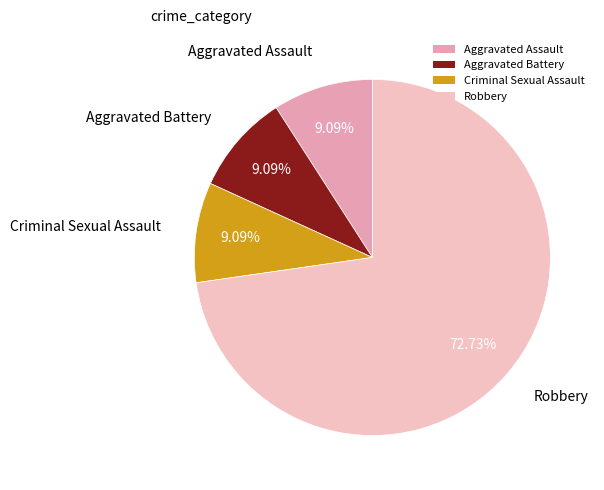

What is the ratio of the value at Criminal Sexual Assault to the value at Aggravated Battery?

1.0